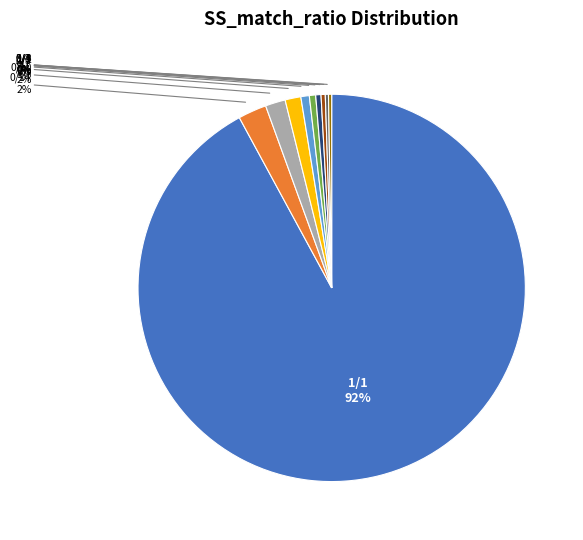

To the nearest percent, what is the average slice percentage?

10%